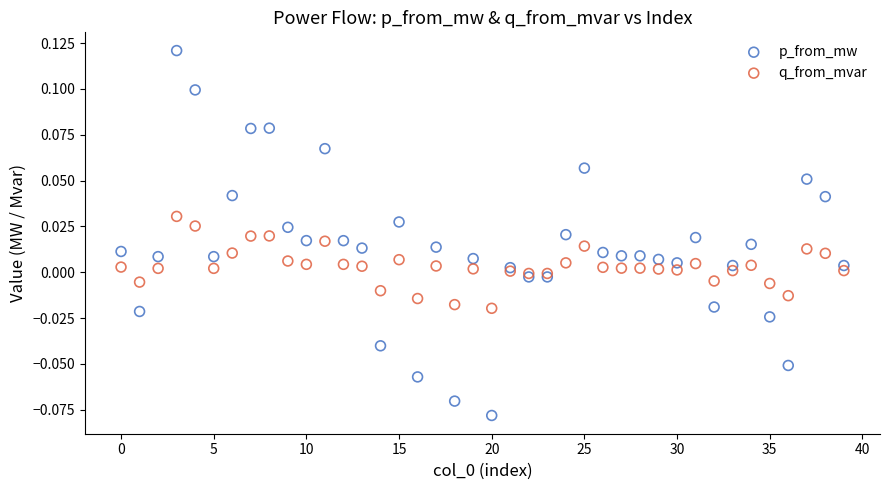

Which series reaches the minimum Y coordinate?

p_from_mw